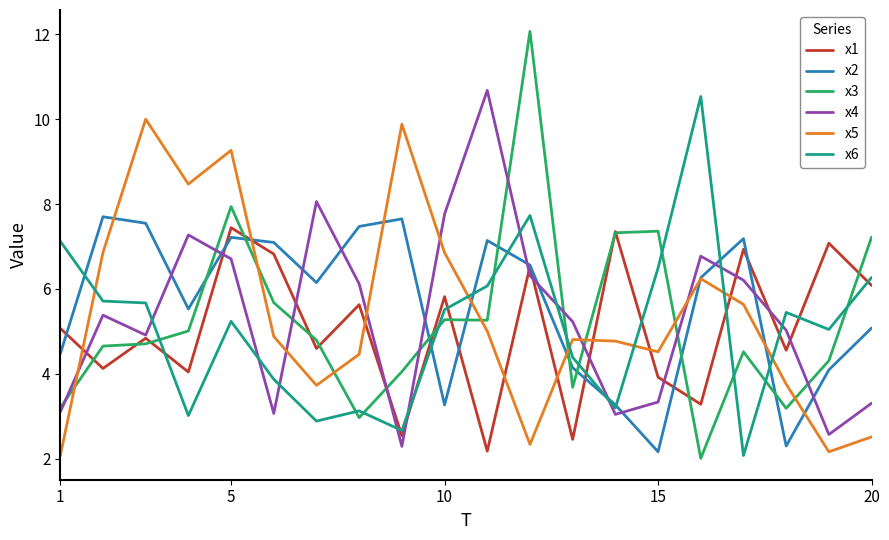

True or false: x6 and x5 cross at least once.

True